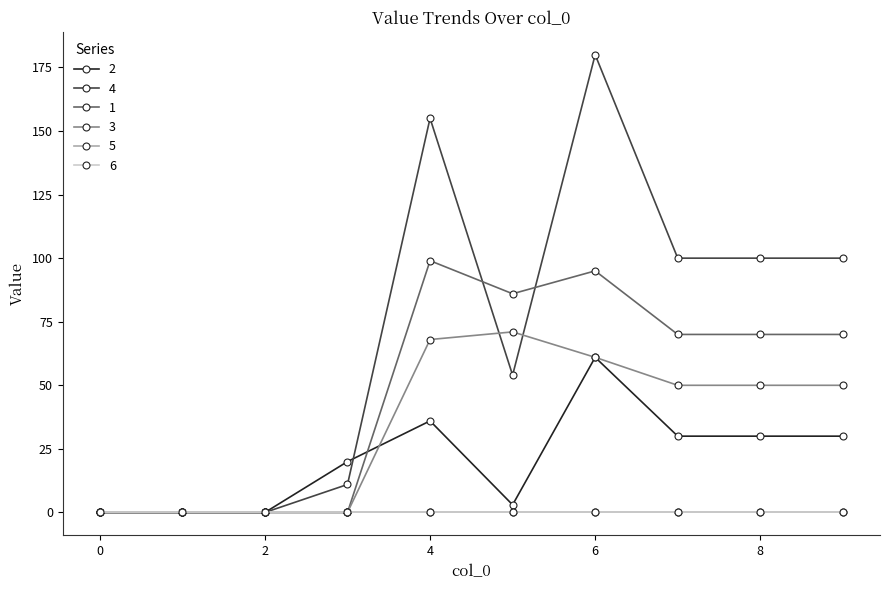

At which label does 2 first exceed 30?

4